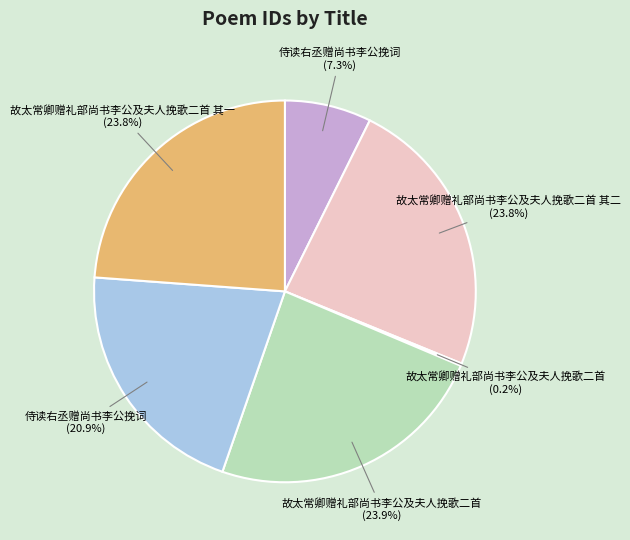

Is there any slice that represents more than half of the pie?

No